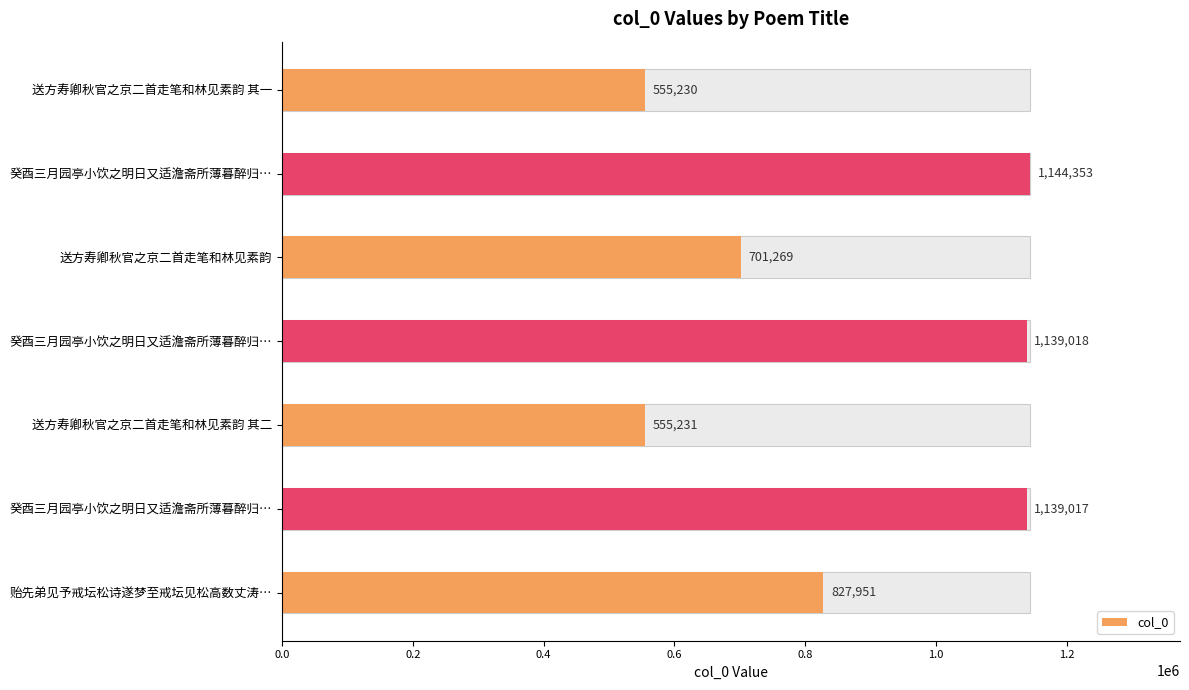

Which has a higher value, 癸酉三月园亭小饮之明日又适澹斋所薄暮醉归广文寄佳句二首走笔次韵 其二 or 送方寿卿秋官之京二首走笔和林见素韵 其一?

癸酉三月园亭小饮之明日又适澹斋所薄暮醉归广文寄佳句二首走笔次韵 其二